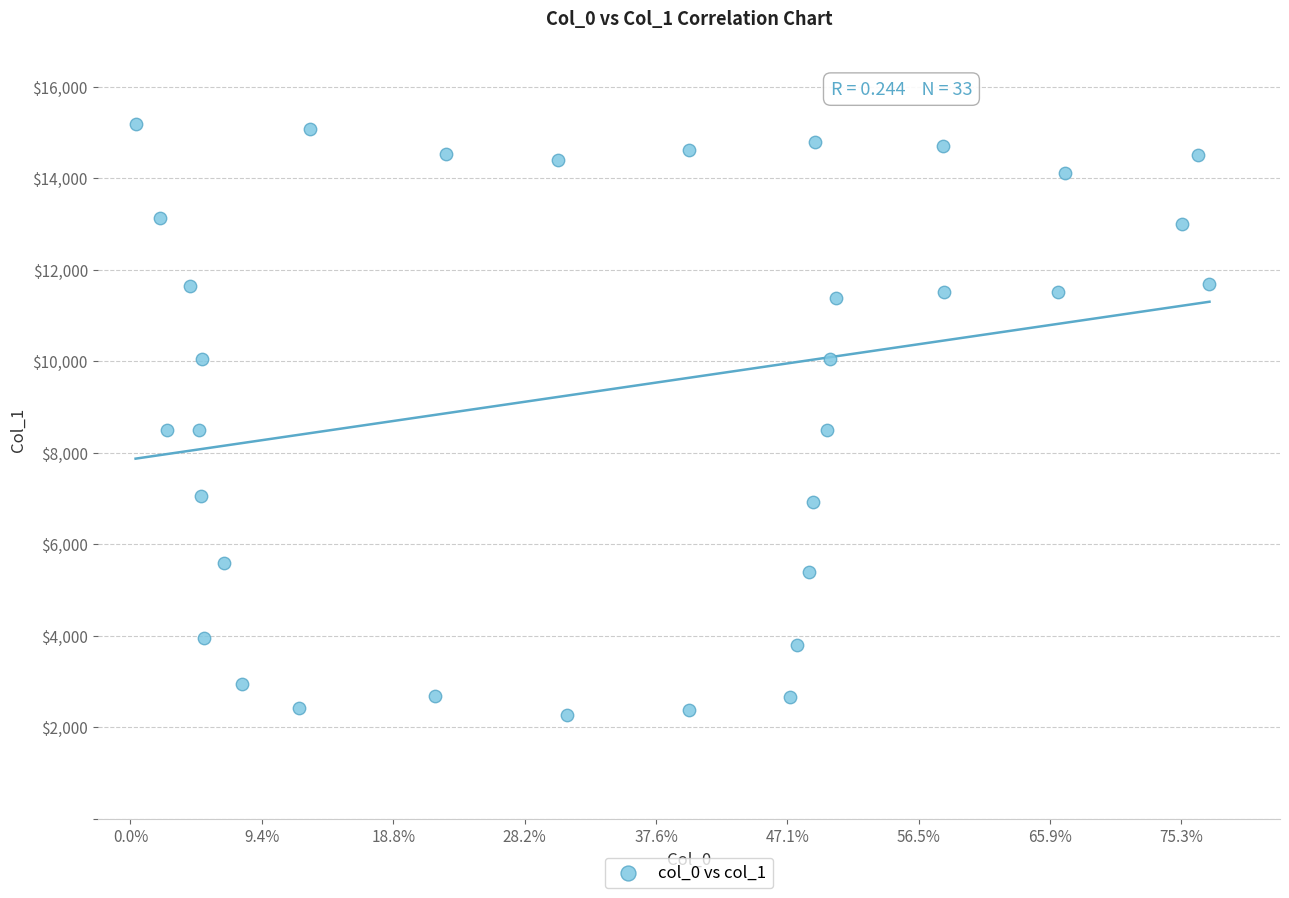

What is the range of X values (max minus min)?

163.5